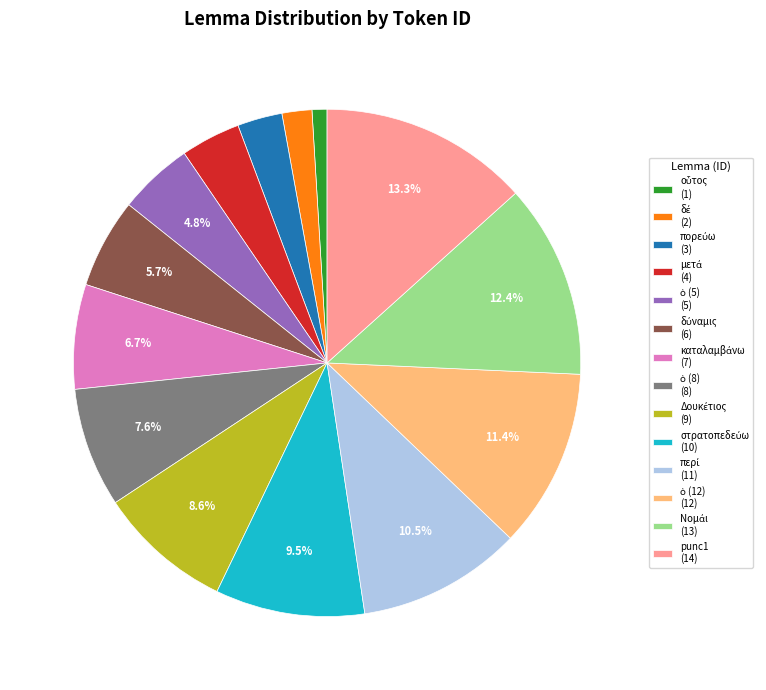

Does any single category account for the majority?

No